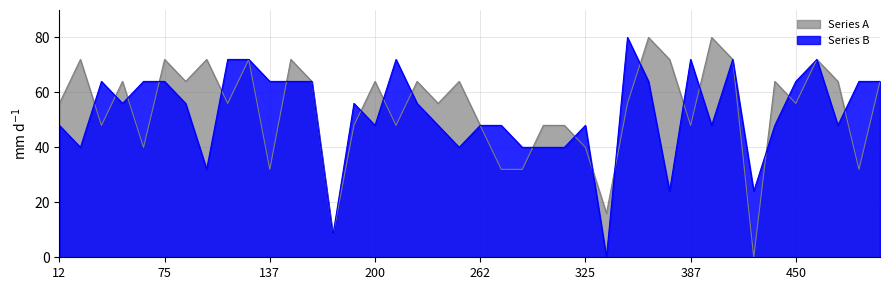

What is the maximum value for Series B?

80.0